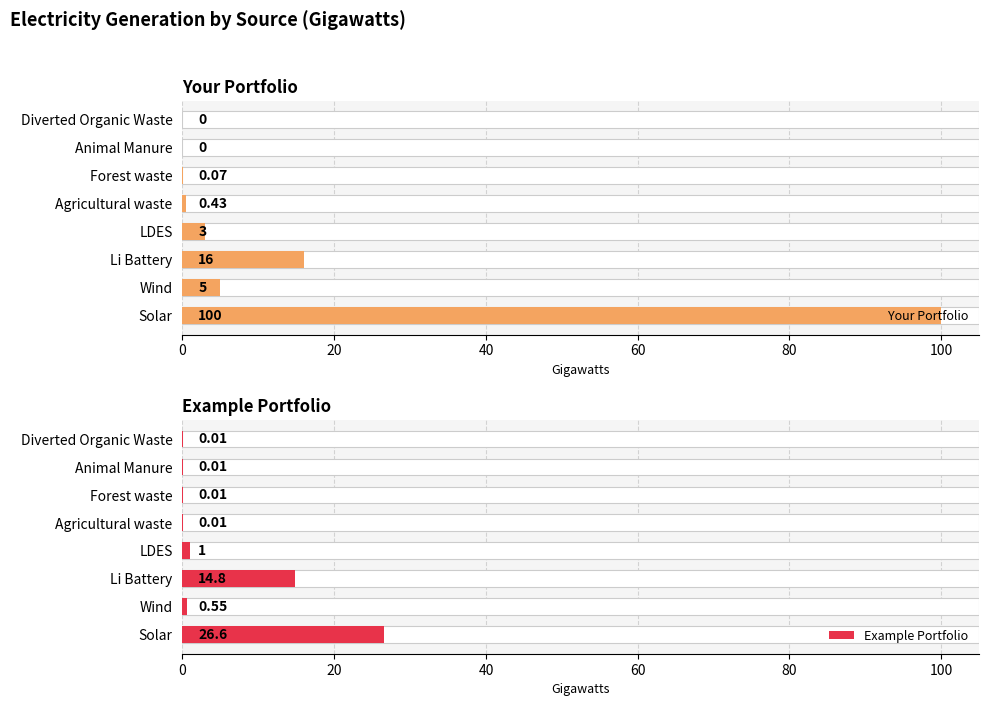

How many groups of bars are there?

8